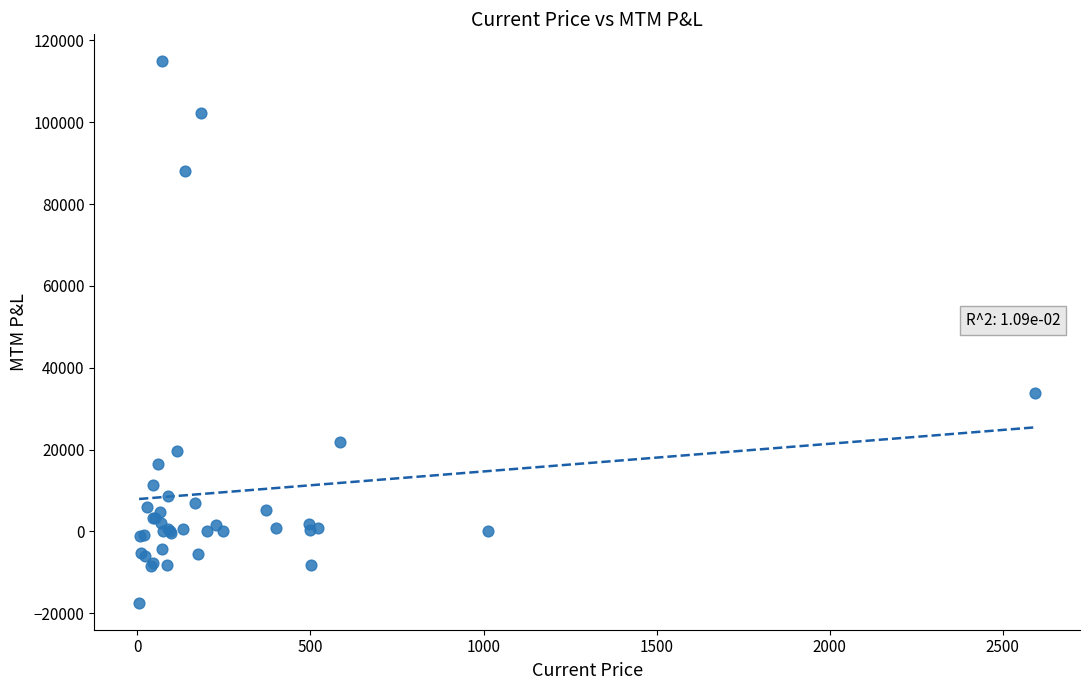

What Y value in the scatter plot is closest to 48741?

33768.0